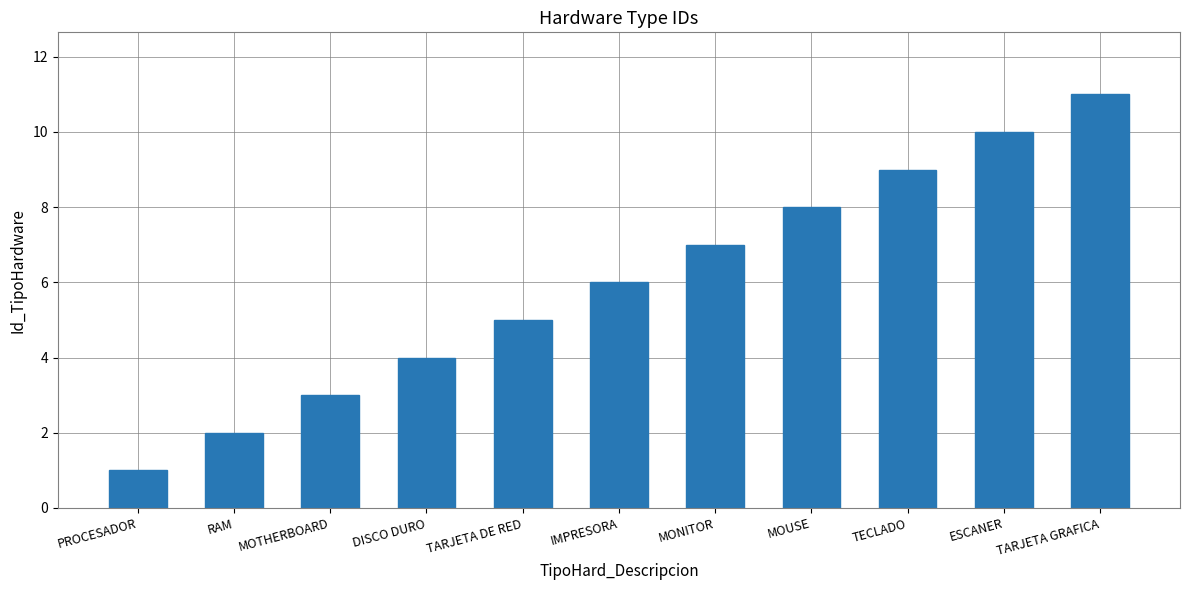

Rank the categories by value from lowest to highest.

PROCESADOR, RAM, MOTHERBOARD, DISCO DURO, TARJETA DE RED, IMPRESORA, MONITOR, MOUSE, TECLADO, ESCANER, TARJETA GRAFICA